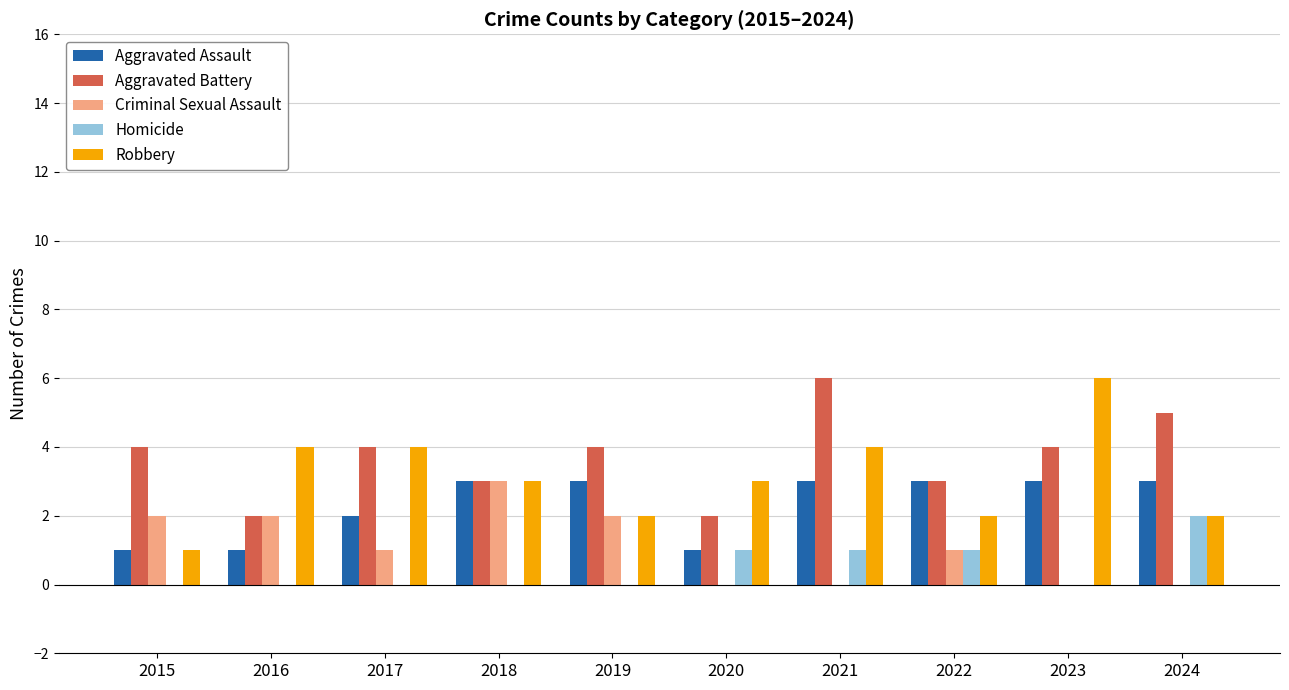

What is the difference between the Aggravated Battery values at 2021 and 2018?

3